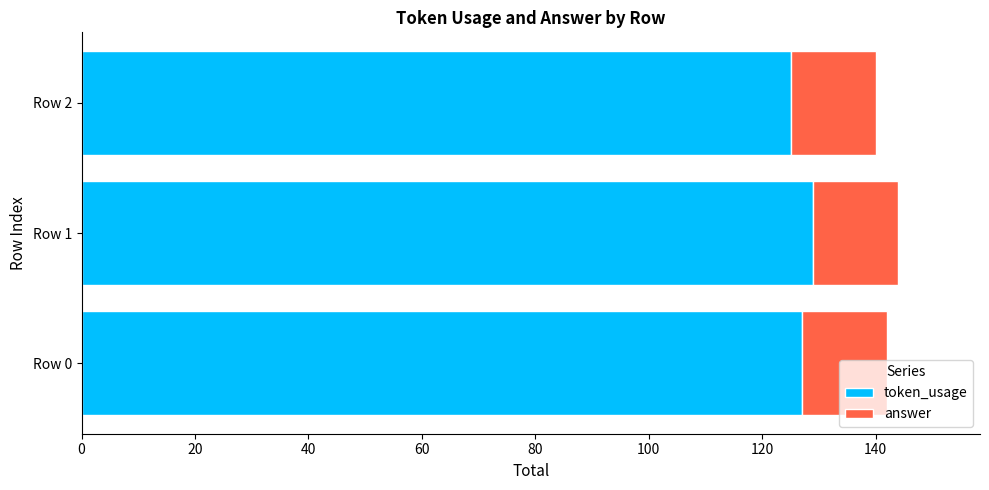

What is the minimum value for token_usage?

125